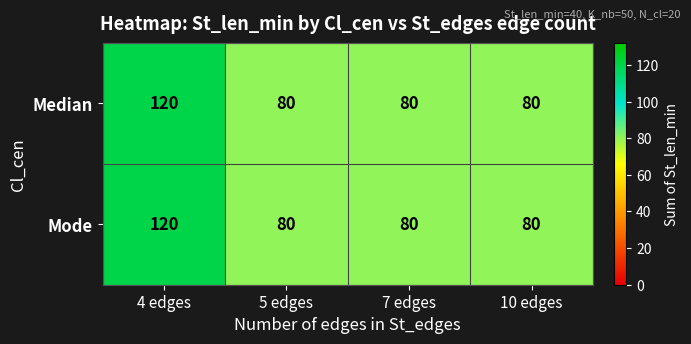

At how many categories does at least one series exceed 105?

1